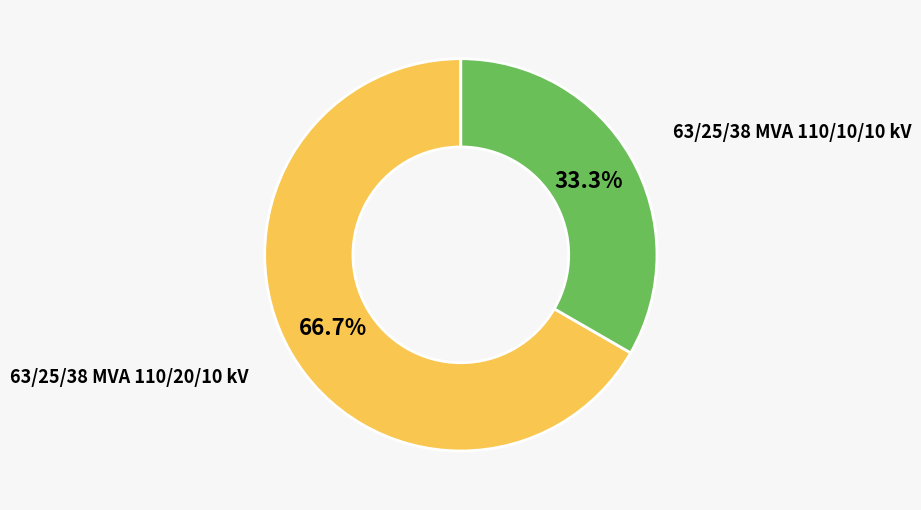

Rank the categories by value from lowest to highest.

63/25/38 MVA 110/10/10 kV, 63/25/38 MVA 110/20/10 kV